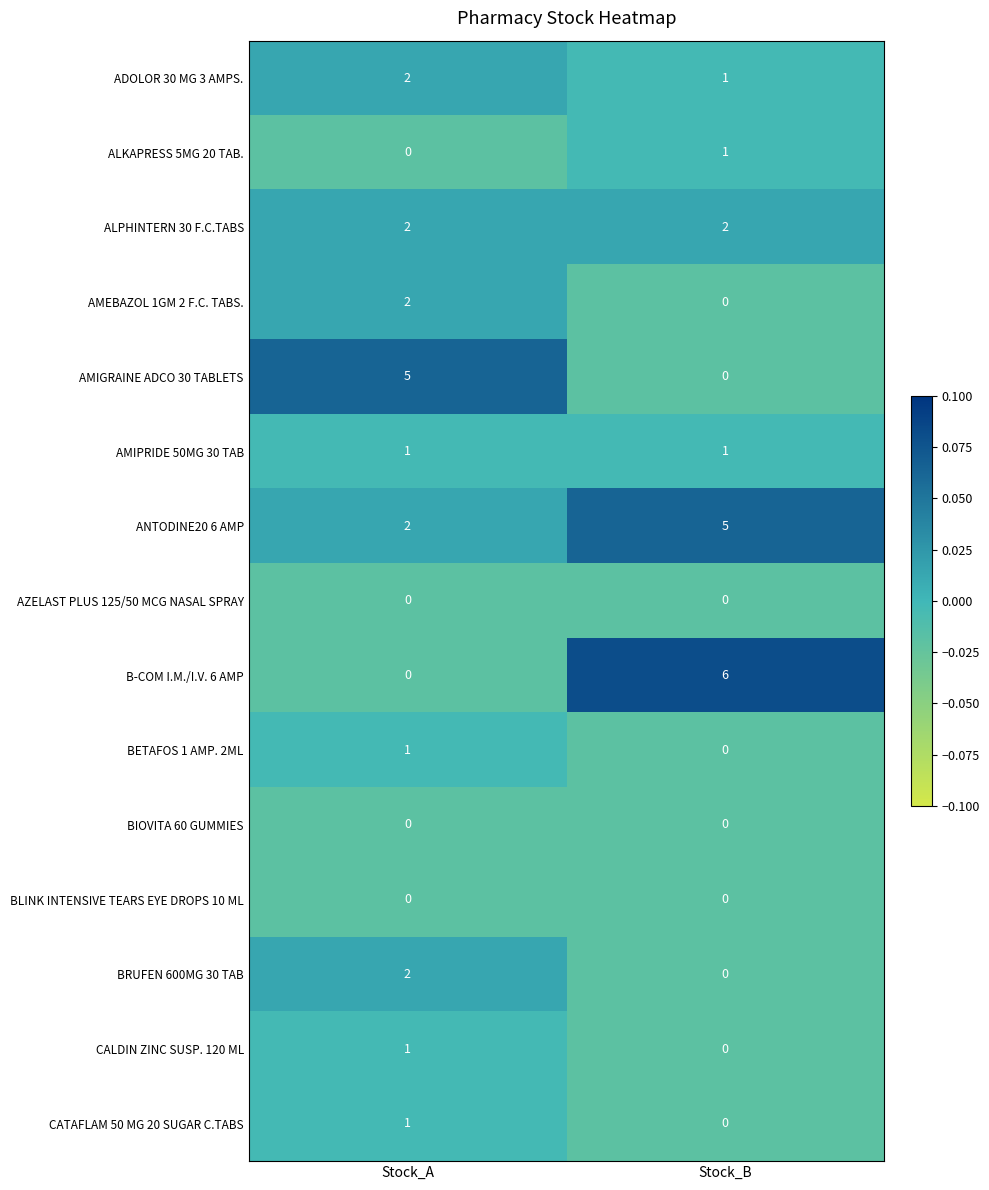

Reading left to right, list all the values displayed in this chart.

ADOLOR 30 MG 3 AMPS.: 2	1
ALKAPRESS 5MG 20 TAB.: 0	1
ALPHINTERN 30 F.C.TABS: 2	2
AMEBAZOL 1GM 2 F.C. TABS.: 2	0
AMIGRAINE ADCO 30 TABLETS: 5	0
AMIPRIDE 50MG 30 TAB: 1	1
ANTODINE20 6 AMP: 2	5
AZELAST PLUS 125/50 MCG NASAL SPRAY: 0	0
B-COM I.M./I.V. 6 AMP: 0	6
BETAFOS 1 AMP. 2ML: 1	0
BIOVITA 60 GUMMIES: 0	0
BLINK INTENSIVE TEARS EYE DROPS 10 ML: 0	0
BRUFEN 600MG 30 TAB: 2	0
CALDIN ZINC SUSP. 120 ML: 1	0
CATAFLAM 50 MG 20 SUGAR C.TABS: 1	0